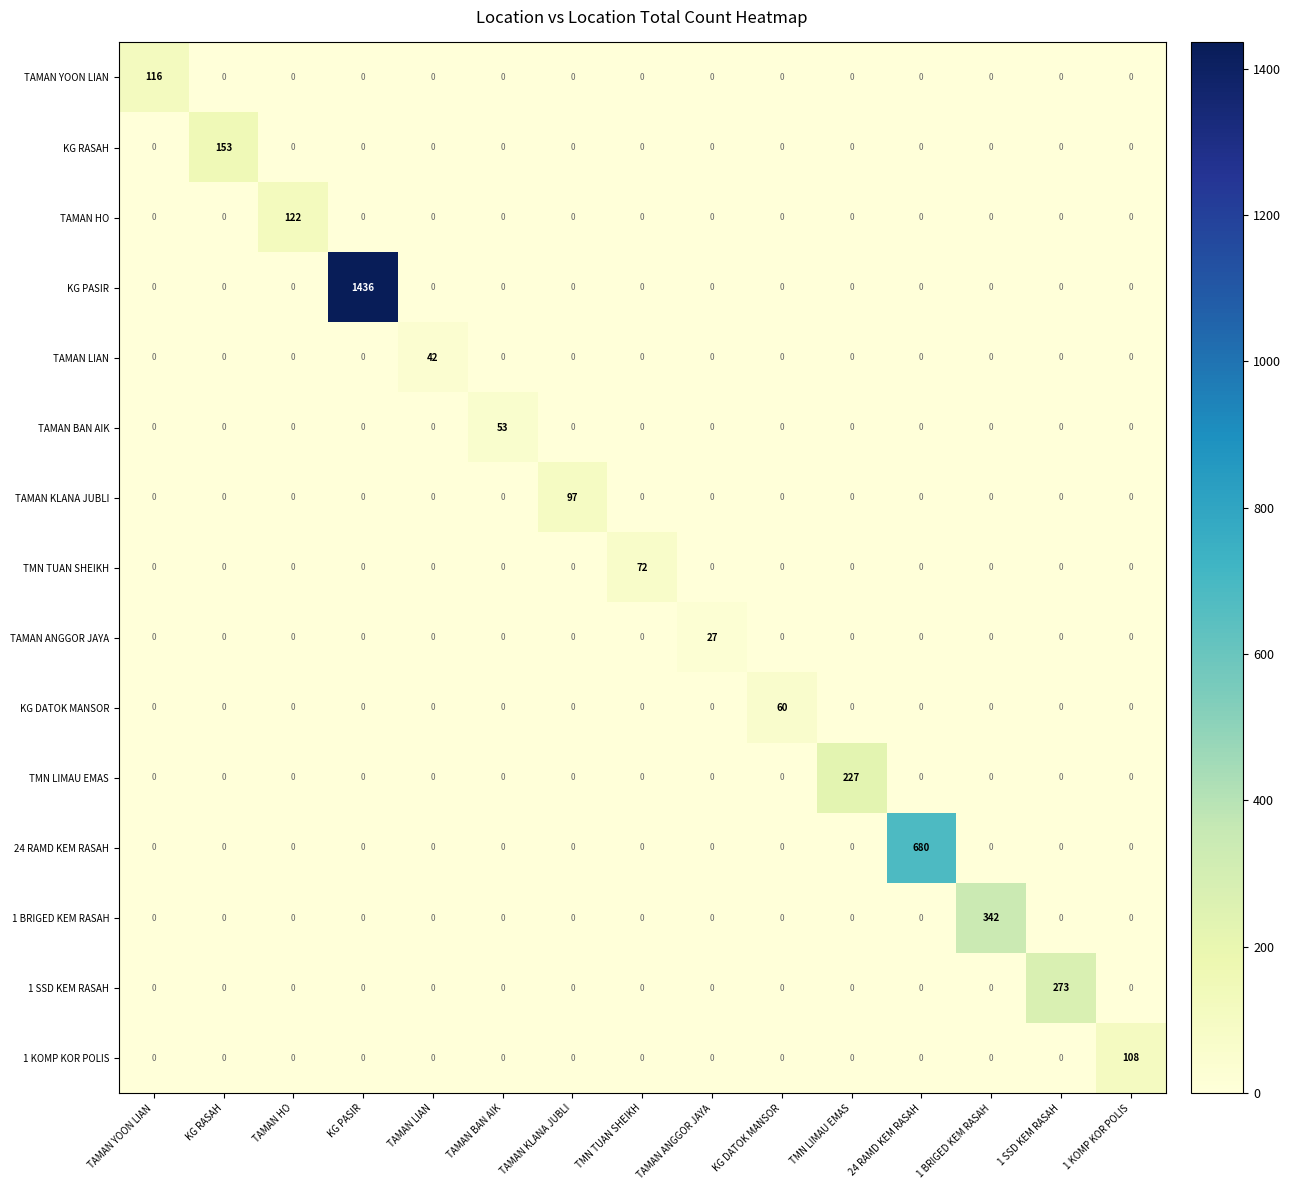

Which category has the highest value across all series?

KG PASIR